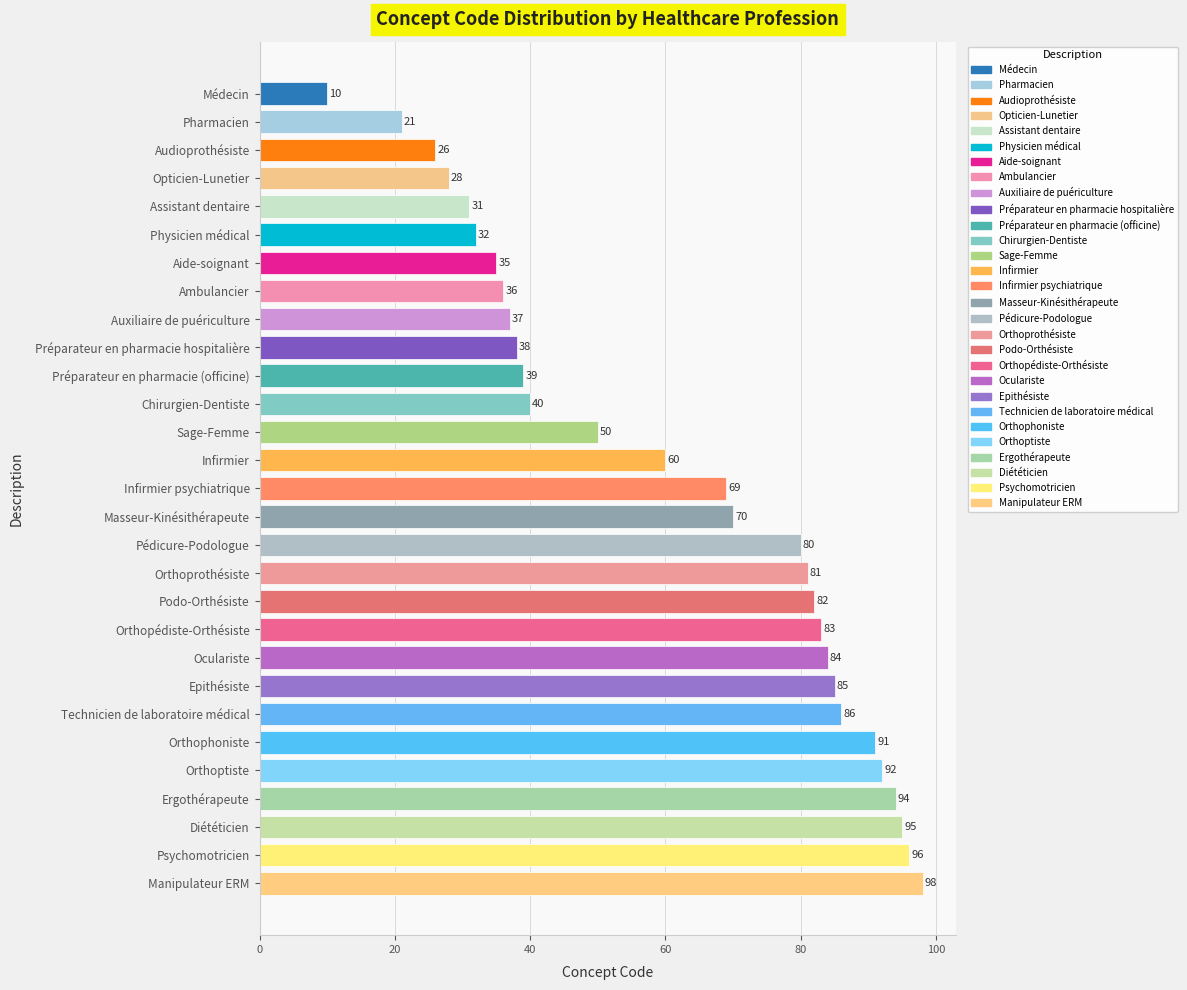

What is the difference between the maximum and minimum values?

88